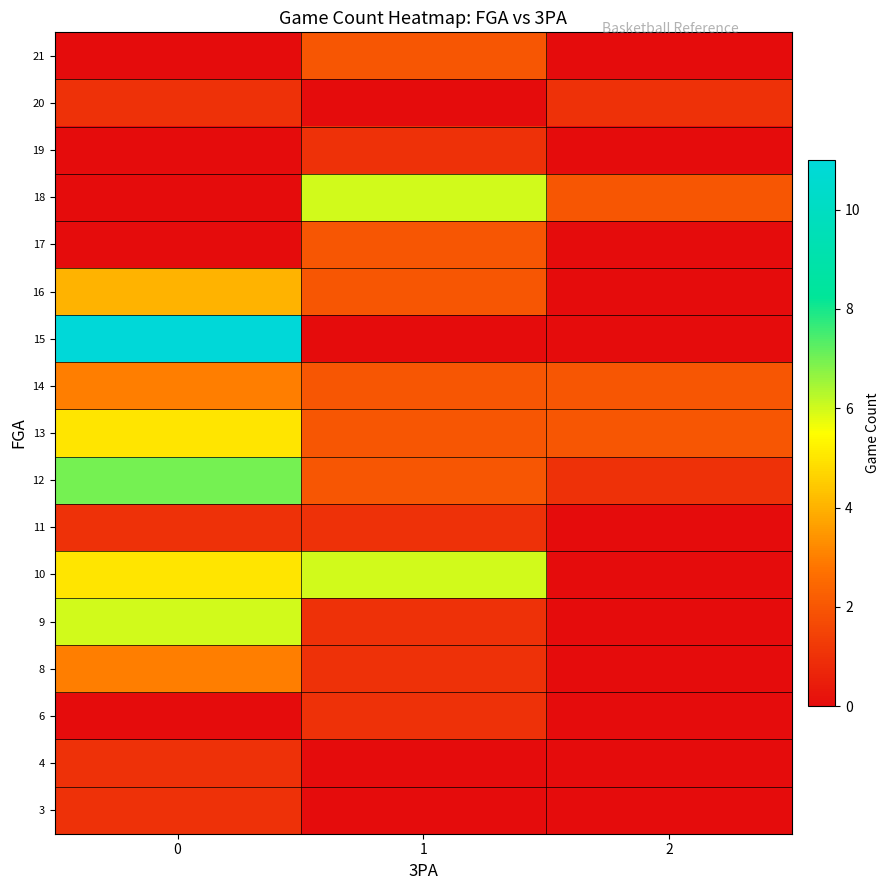

Reading left to right, what are all the values shown in this chart?

3: 0=1	1=0	2=0
4: 0=1	1=0	2=0
6: 0=0	1=1	2=0
8: 0=3	1=1	2=0
9: 0=6	1=1	2=0
10: 0=5	1=6	2=0
11: 0=1	1=1	2=0
12: 0=7	1=2	2=1
13: 0=5	1=2	2=2
14: 0=3	1=2	2=2
15: 0=11	1=0	2=0
16: 0=4	1=2	2=0
17: 0=0	1=2	2=0
18: 0=0	1=6	2=2
19: 0=0	1=1	2=0
20: 0=1	1=0	2=1
21: 0=0	1=2	2=0